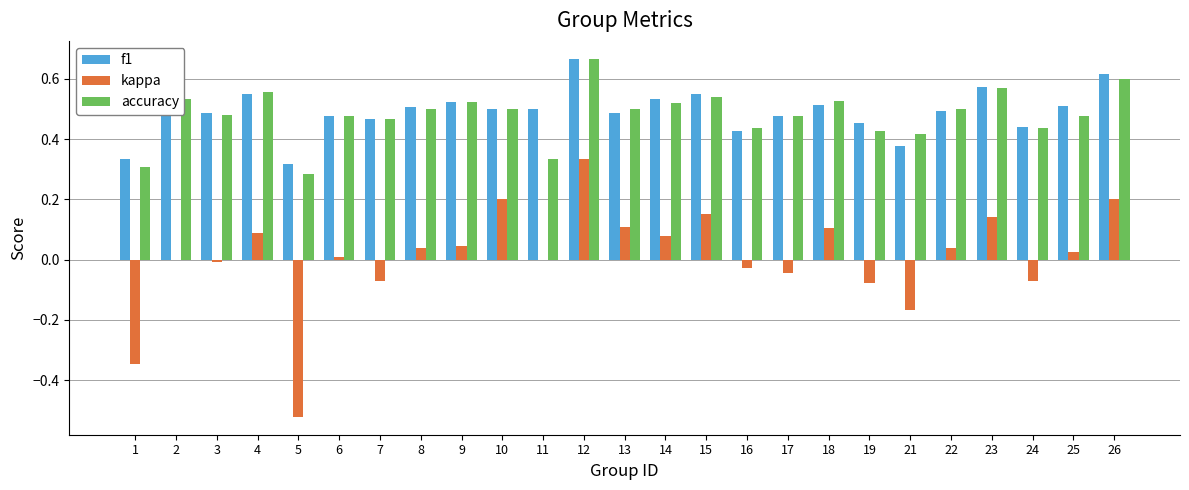

Where is accuracy nearest to the value 0?

5